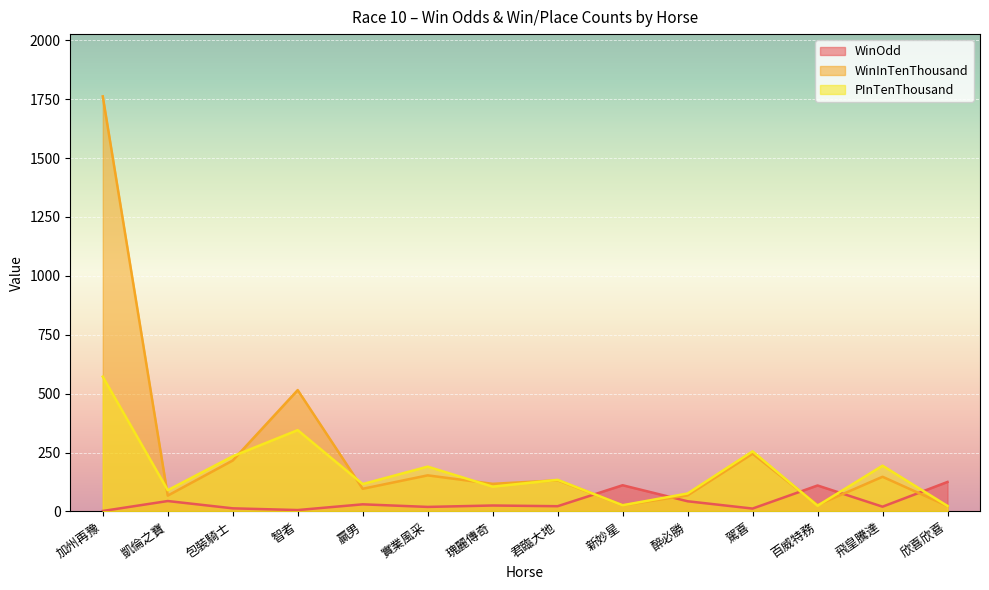

True or false: WinOdd and PInTenThousand intersect in this chart.

True